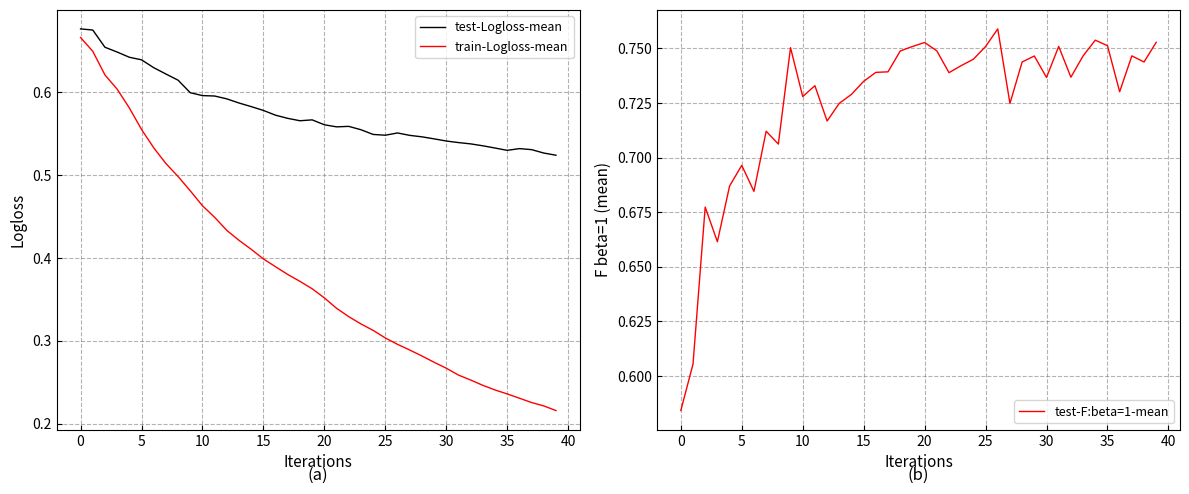

What is the difference between the maximum and second lowest values in the test-F:beta=1-mean series?

0.2